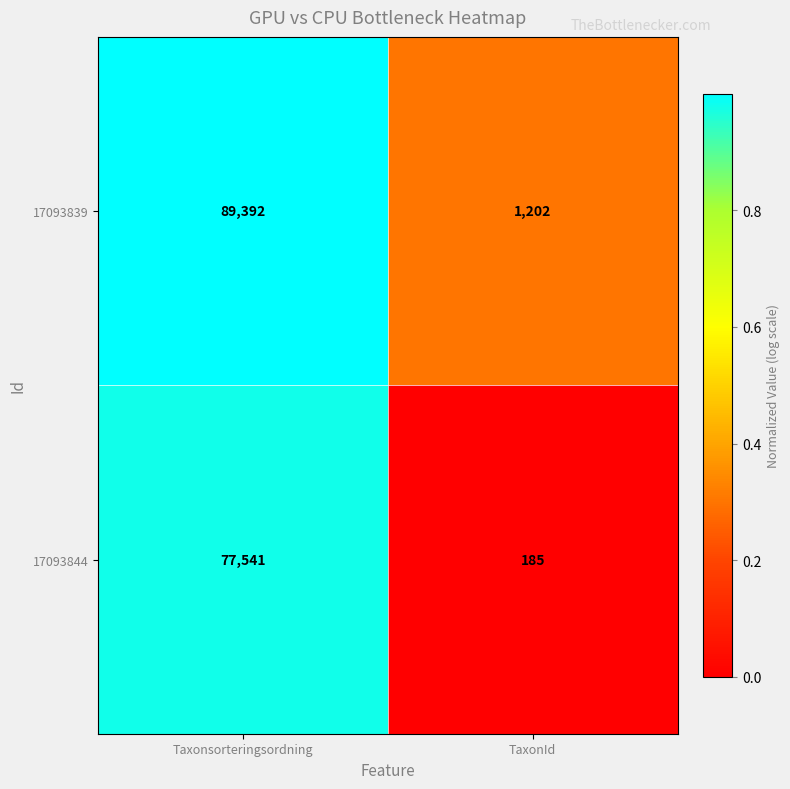

List the series in order of their peak value, lowest first.

17093844, 17093839